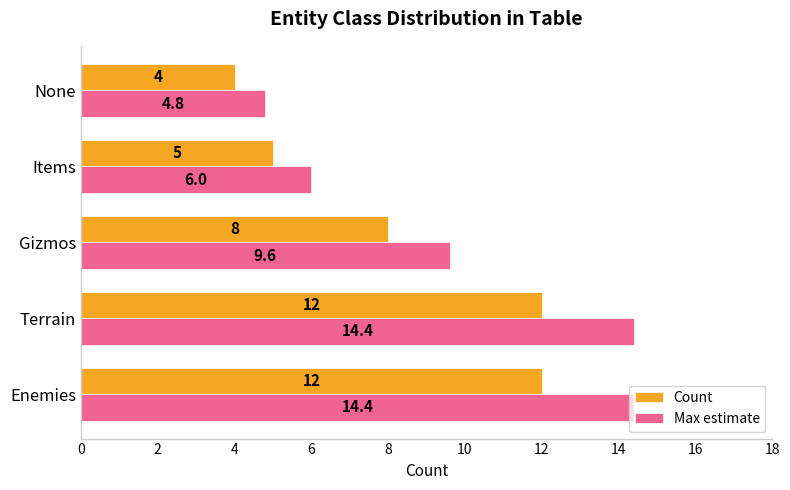

What is the minimum value for Max estimate?

4.8